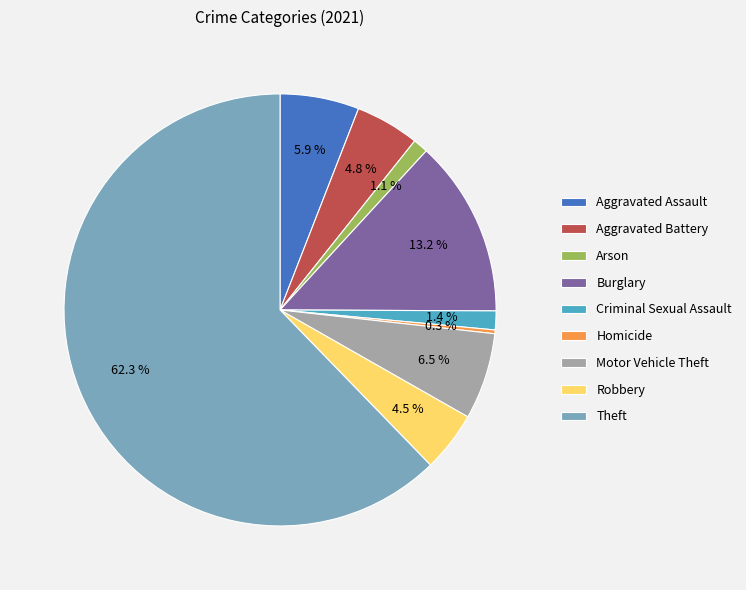

What is the ratio of the value at Aggravated Battery to the value at Robbery?

1.1